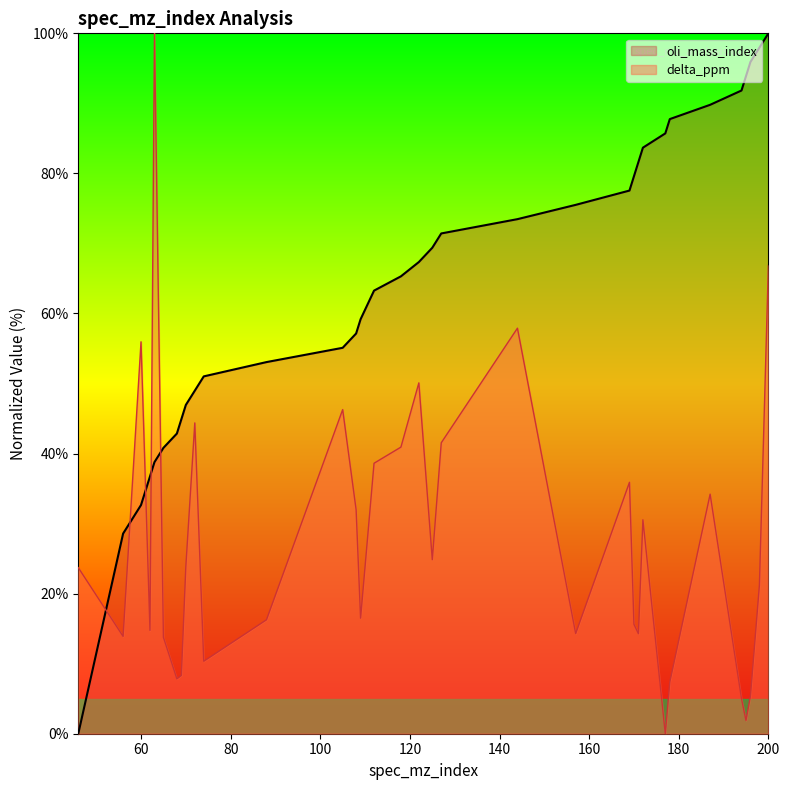

What is the difference between the maximum and minimum values in the oli_mass_index series?

100.0